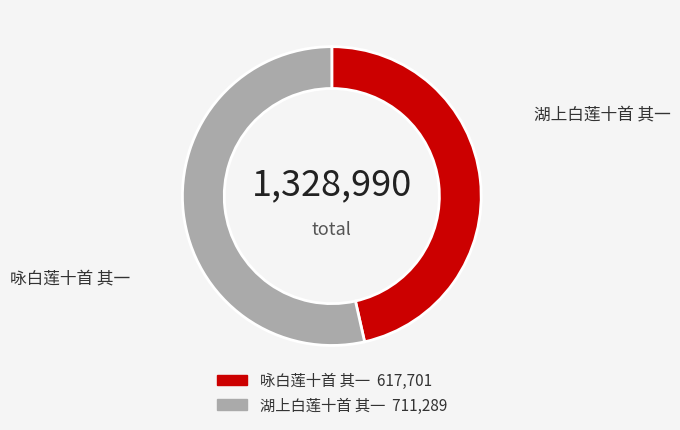

Rank the categories by value from lowest to highest.

咏白莲十首 其一, 湖上白莲十首 其一